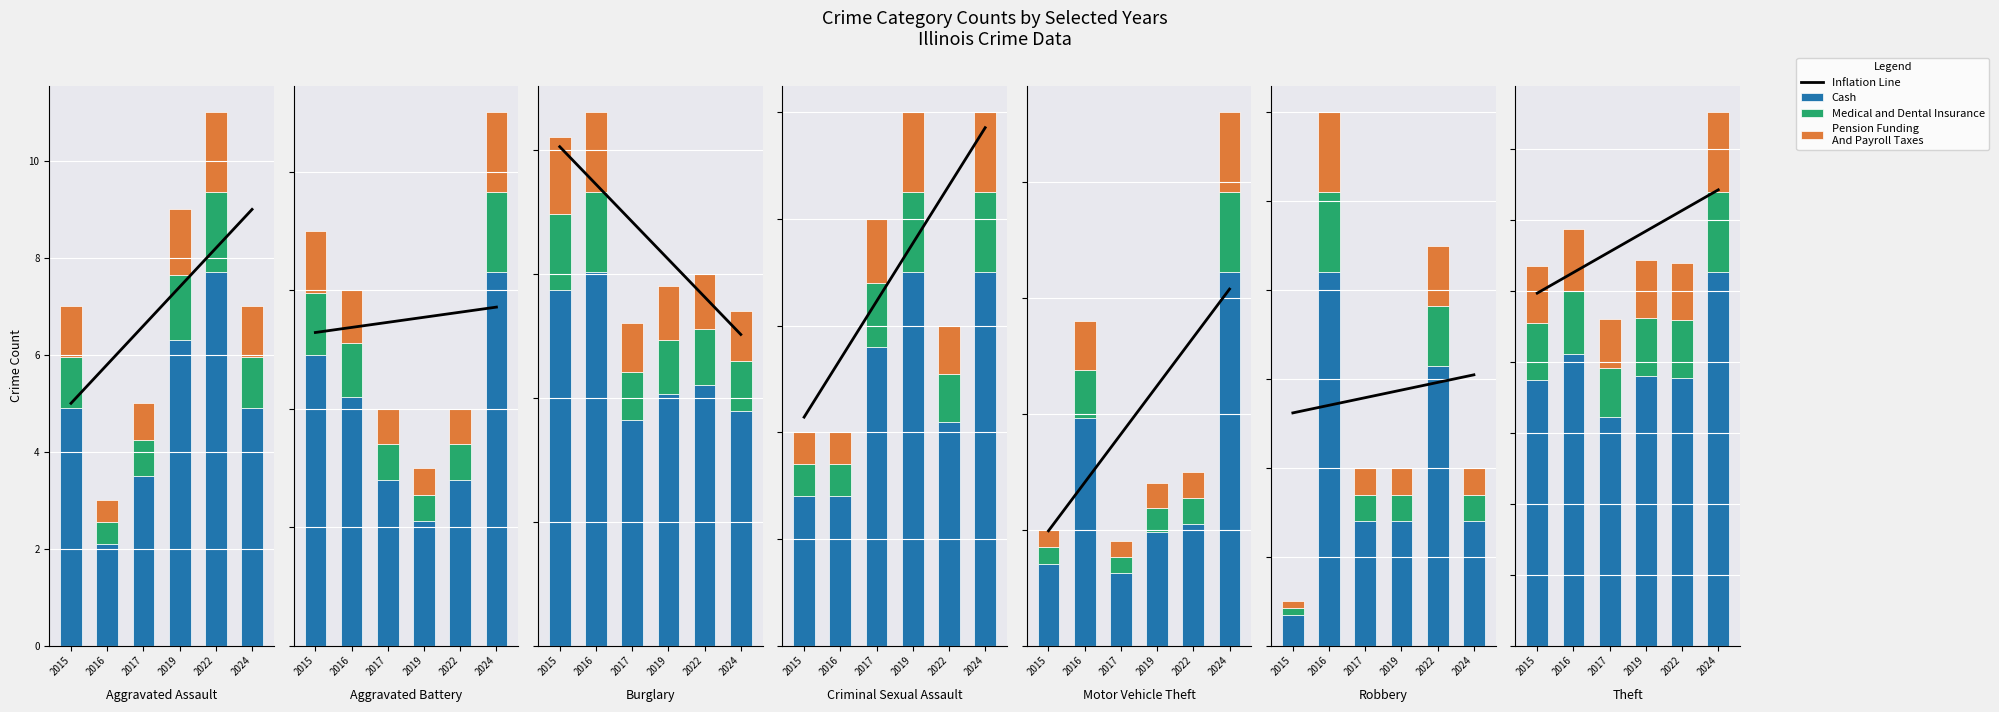

At which label does Pension Funding
And Payroll Taxes first exceed 1?

2015